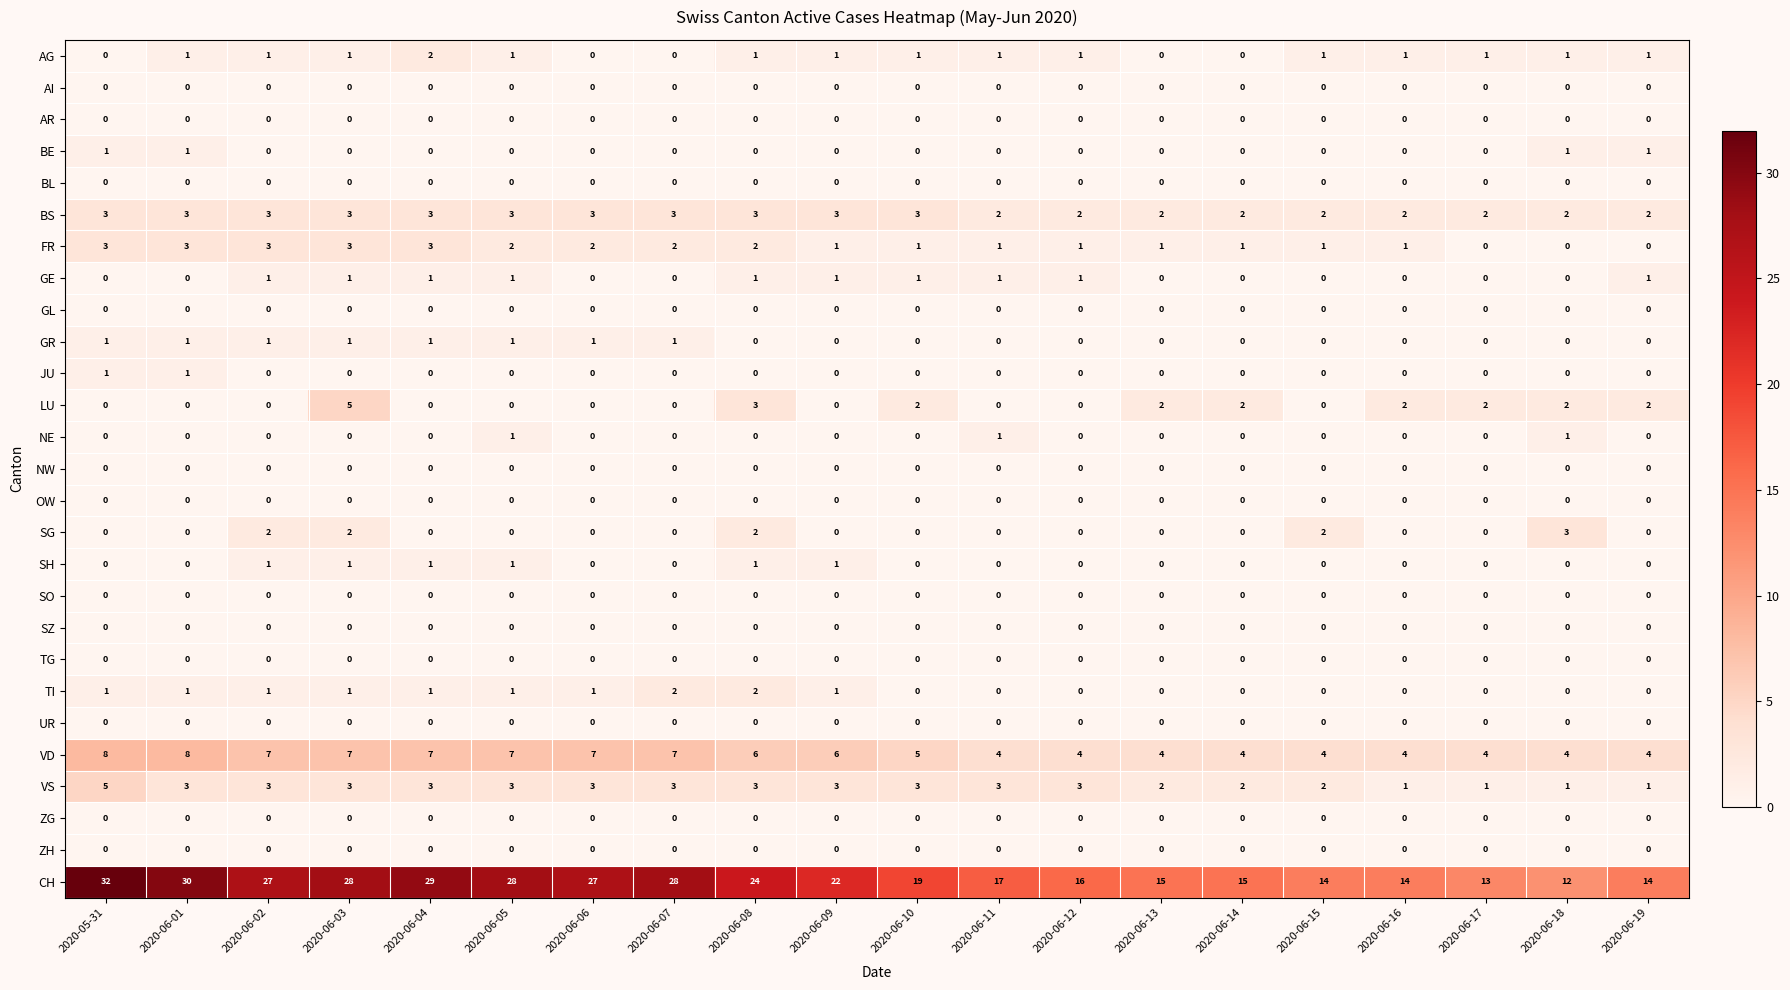

The value of SH at 2020-06-15 is 0. True or false?

True